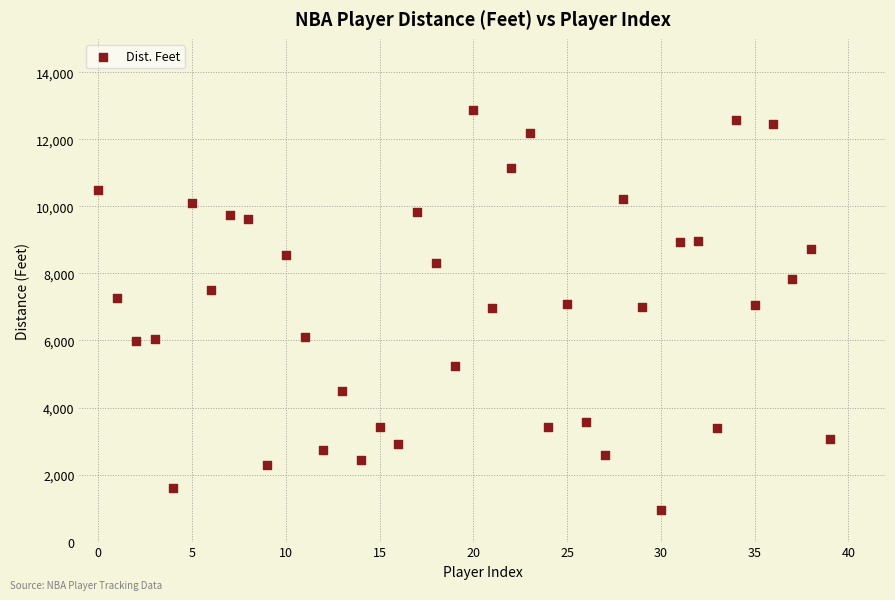

What is the range of Y values (max minus min)?

11929.4